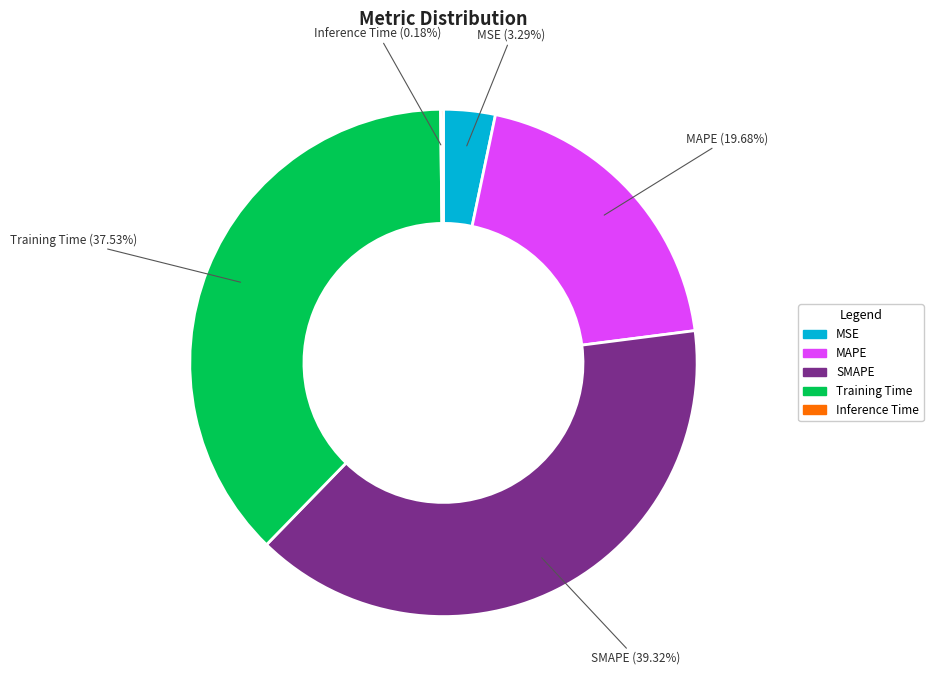

What percentage is the MAPE slice, to the nearest percent?

20%